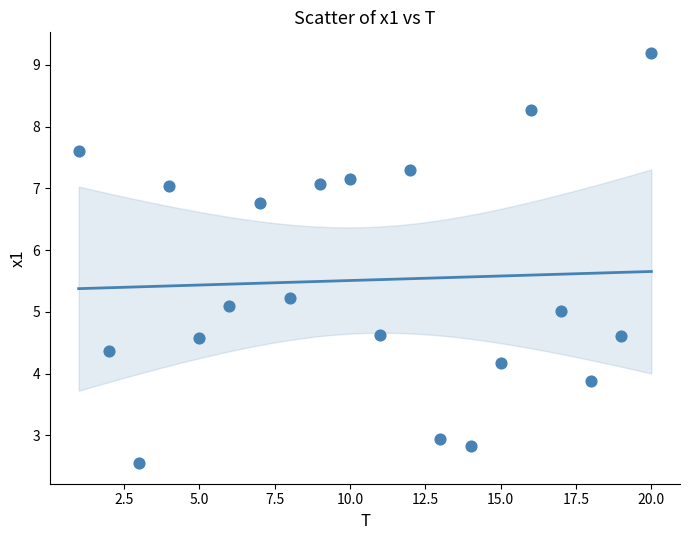

What is the range of Y values (max minus min)?

6.6